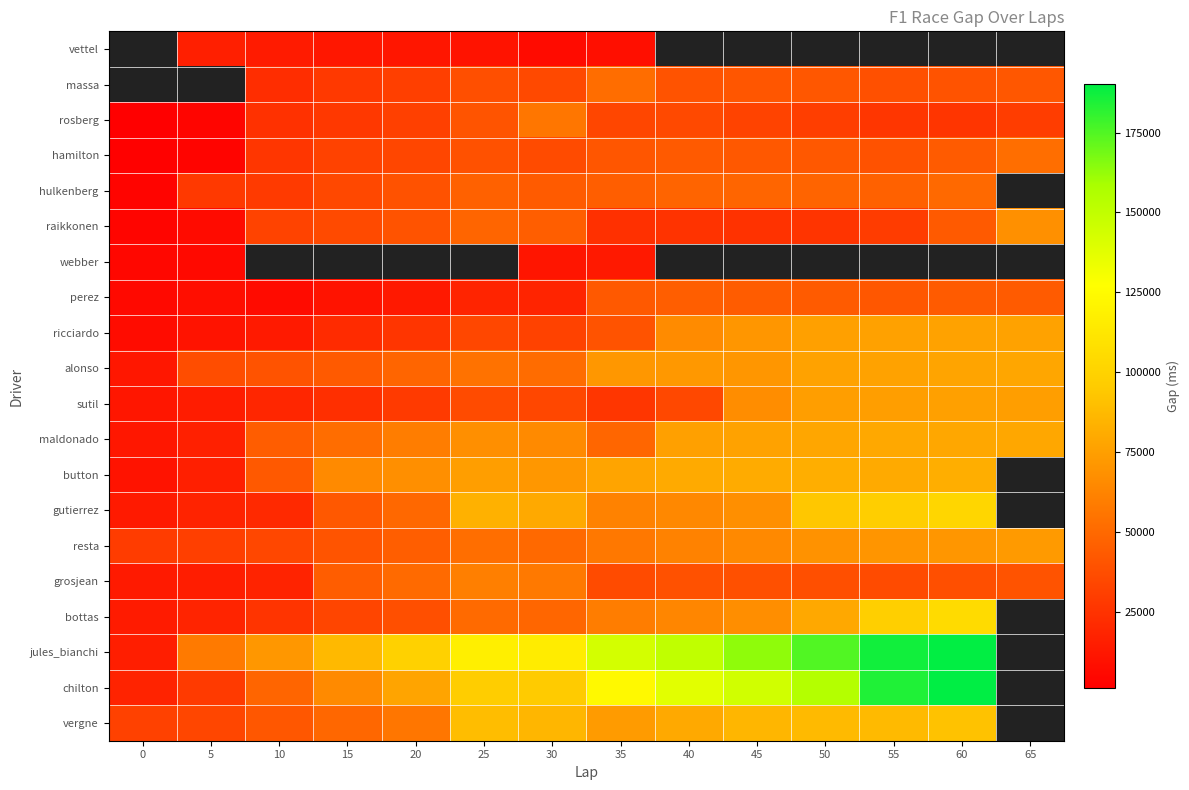

How many categories are shown in the chart?

14